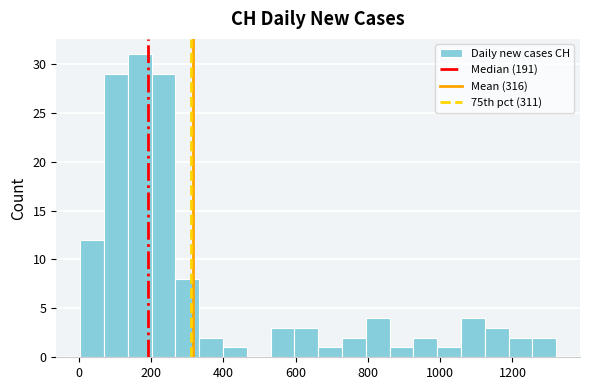

Read against the x-axis, roughly where is the centre of the tallest bar?

160